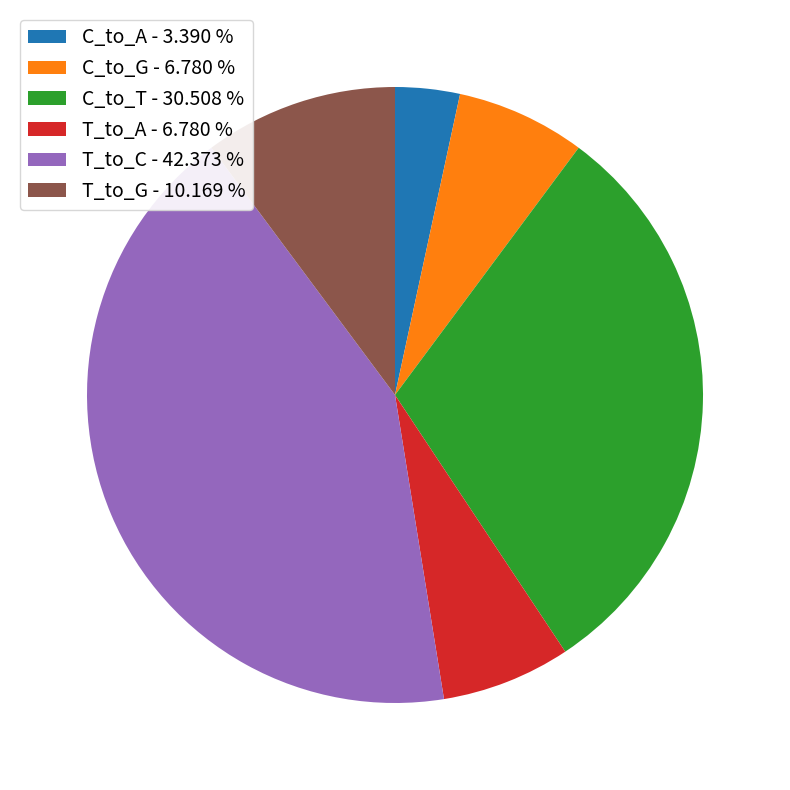

How many segments does this pie chart have?

6